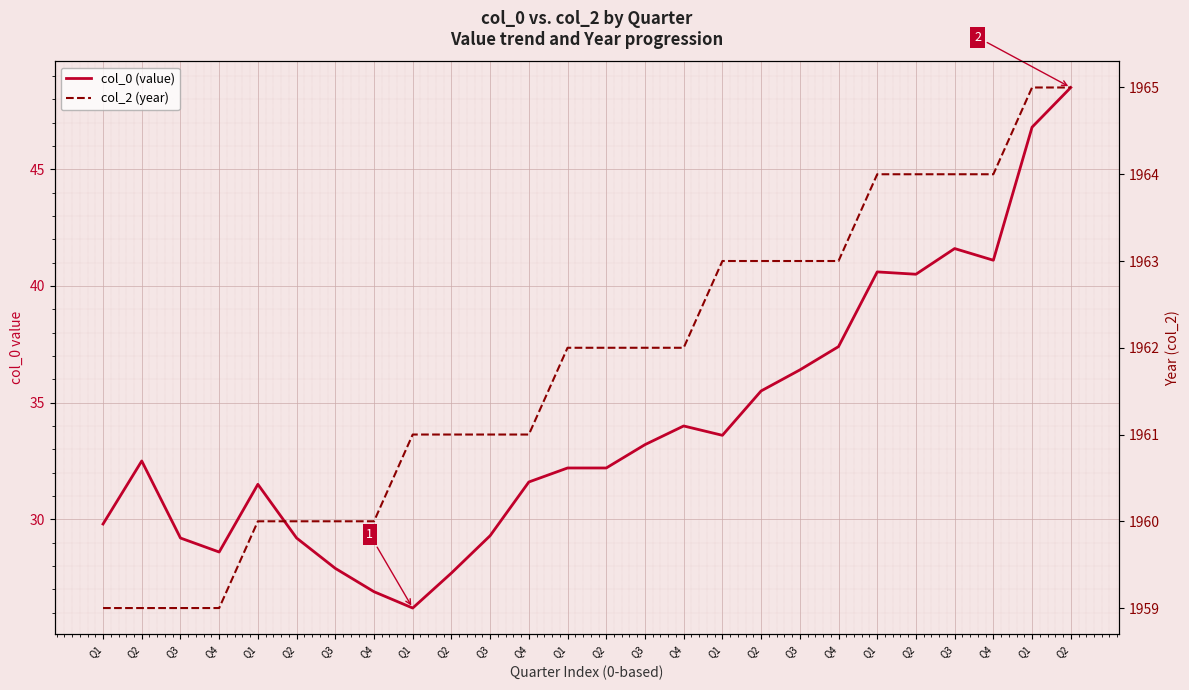

Does the chart display data point markers on the line(s)?

No